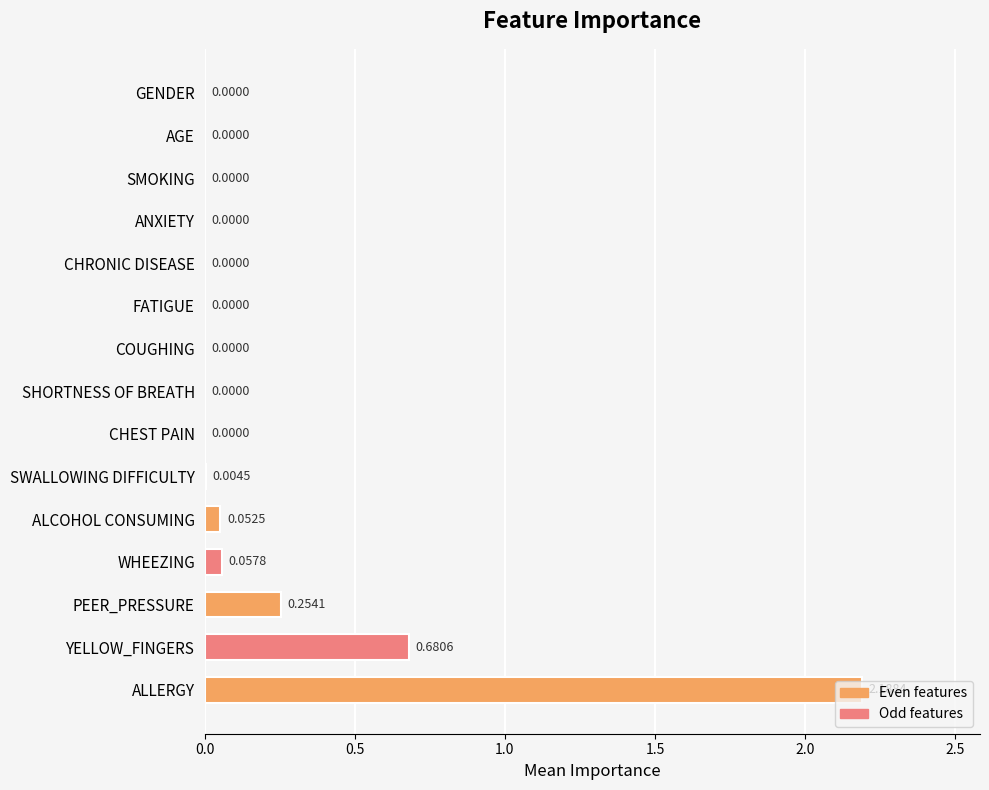

At which category does the chart reach its peak across all series?

ALLERGY